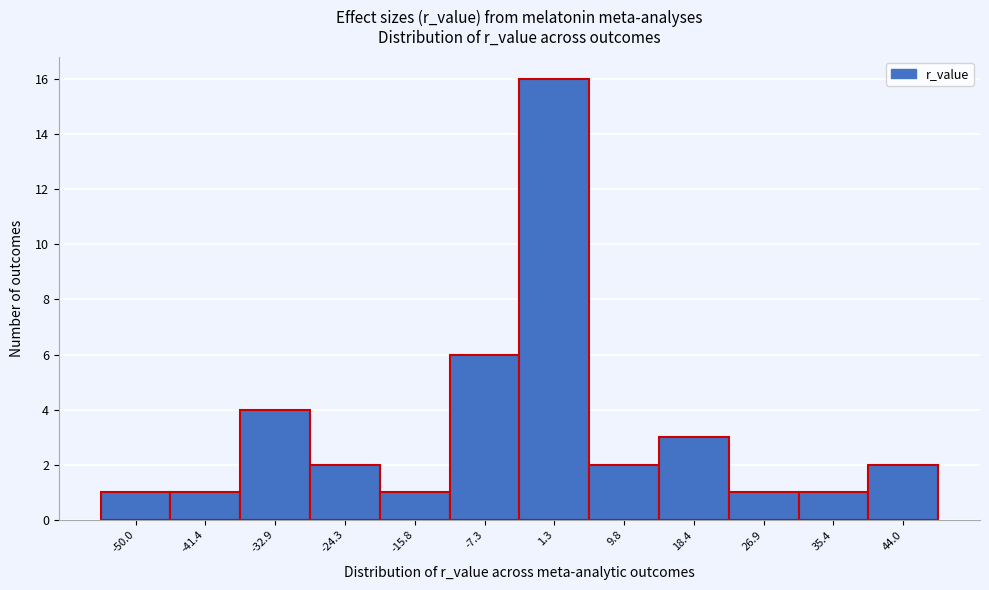

What is the height of the bar covering -12 to -3 on the x-axis? Neither the bar edges nor the heights are printed on the chart, so give them approximately, as read against the axes.

6